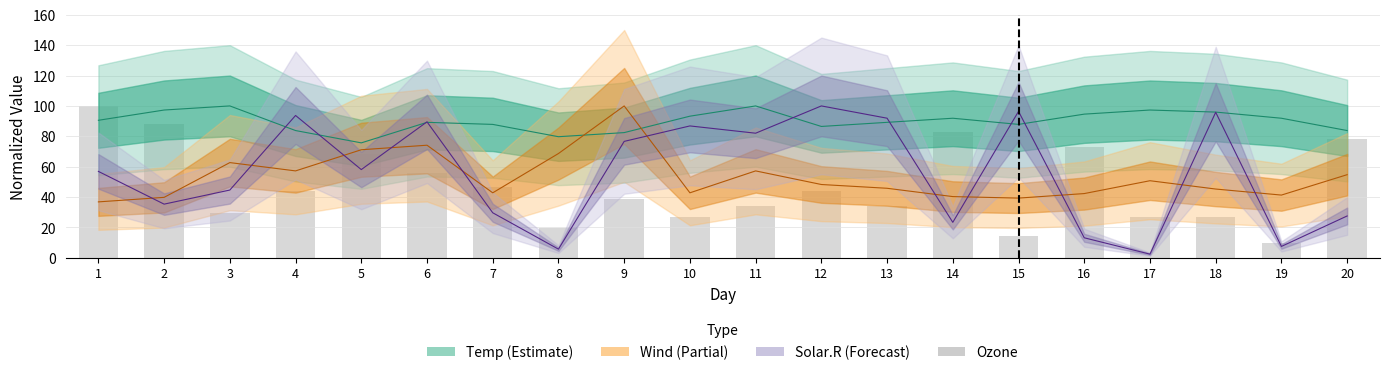

What is the smallest value displayed?

9.8